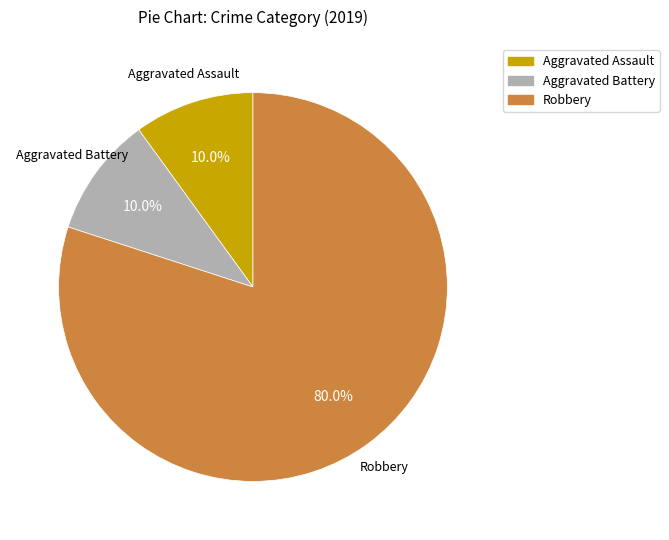

What percentage do Aggravated Assault and Aggravated Battery together represent?

20.0%